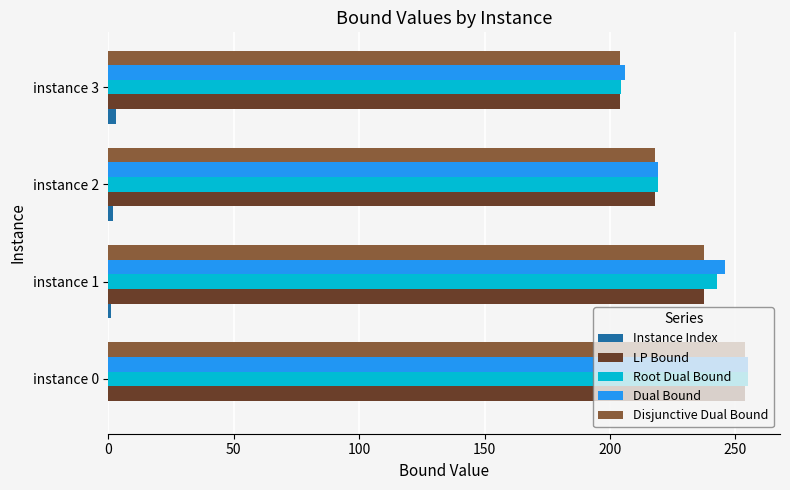

How many values in the Disjunctive Dual Bound series exceed 237?

2